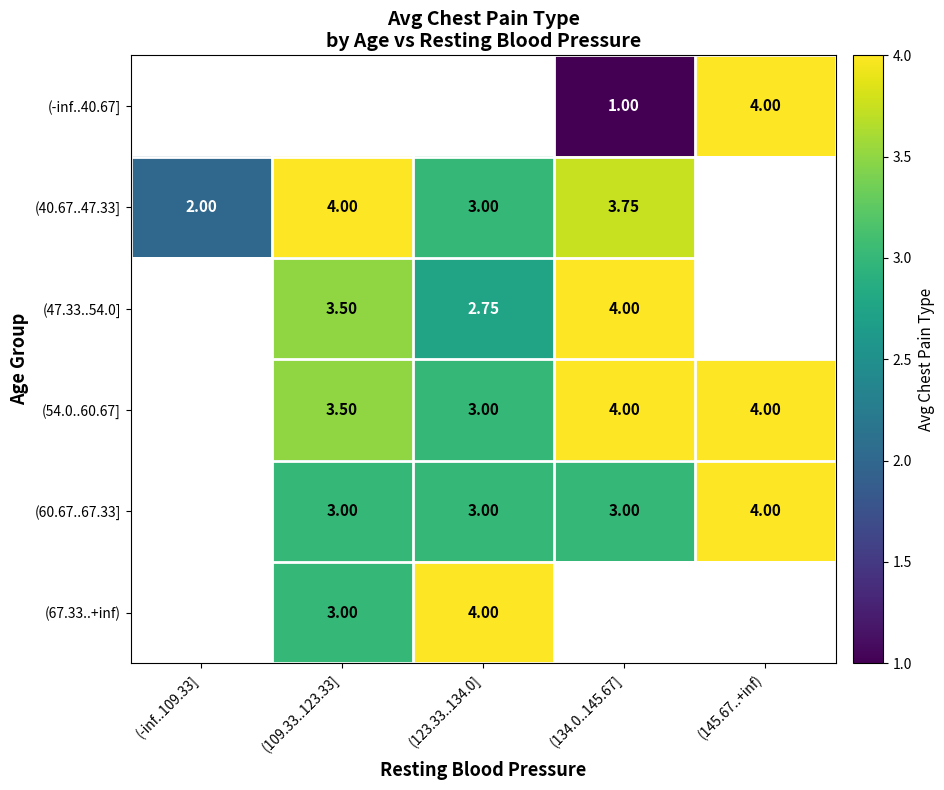

What is the minimum value shown in the chart?

1.0